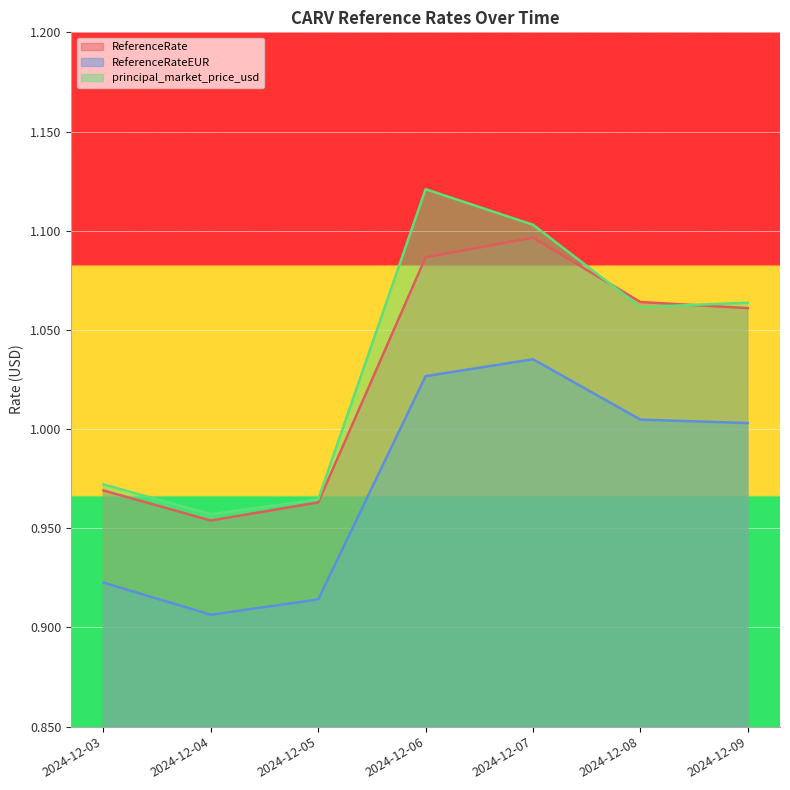

What is the value of the ReferenceRate point at the 3rd from the left?

1.0